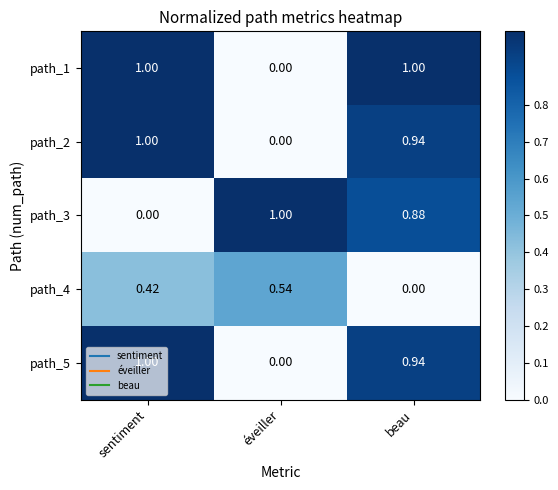

List the labels in order of path_2 value, smallest first.

éveiller, beau, sentiment